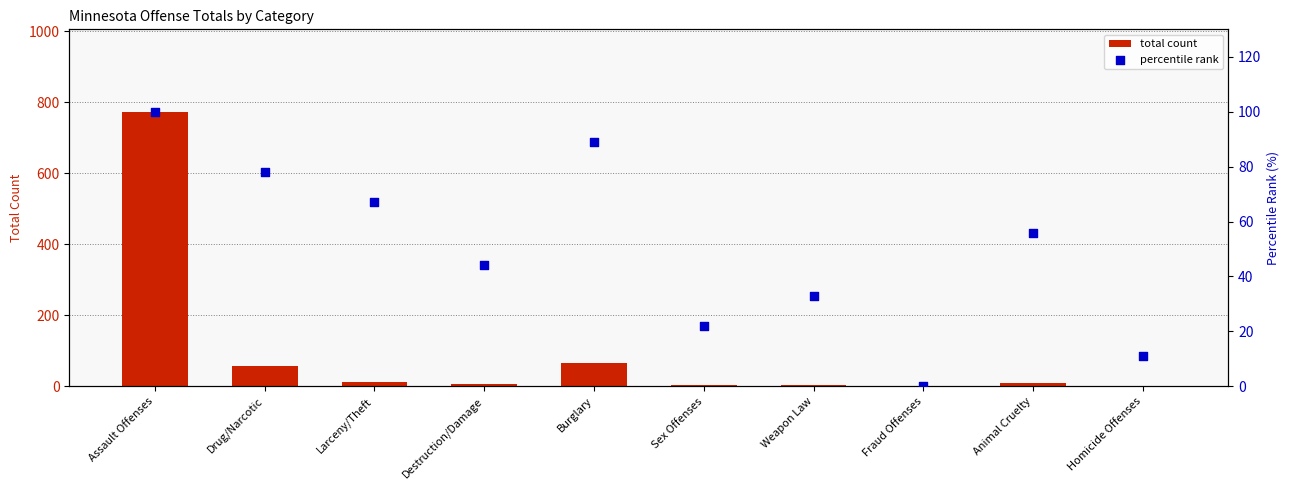

Which series has the largest total across all categories?

total count